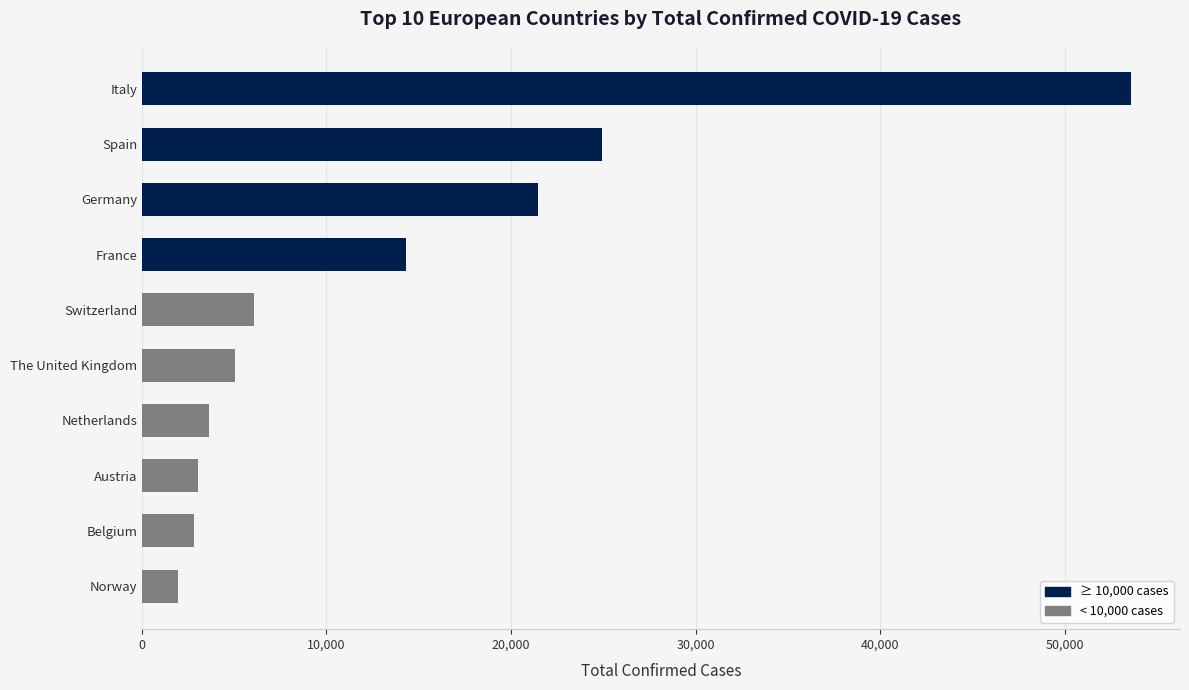

True or false: the data shows 9788 at Switzerland.

False